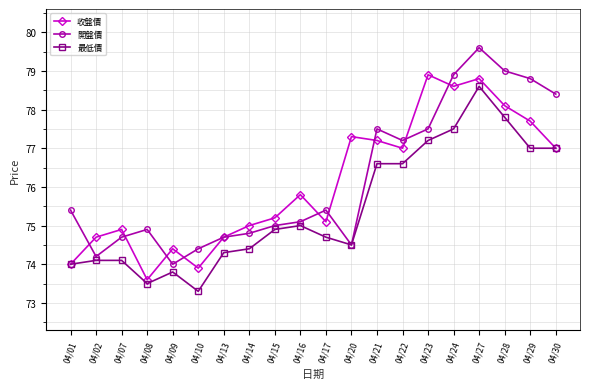

Read the 開盤價 value at 04/23.

77.5